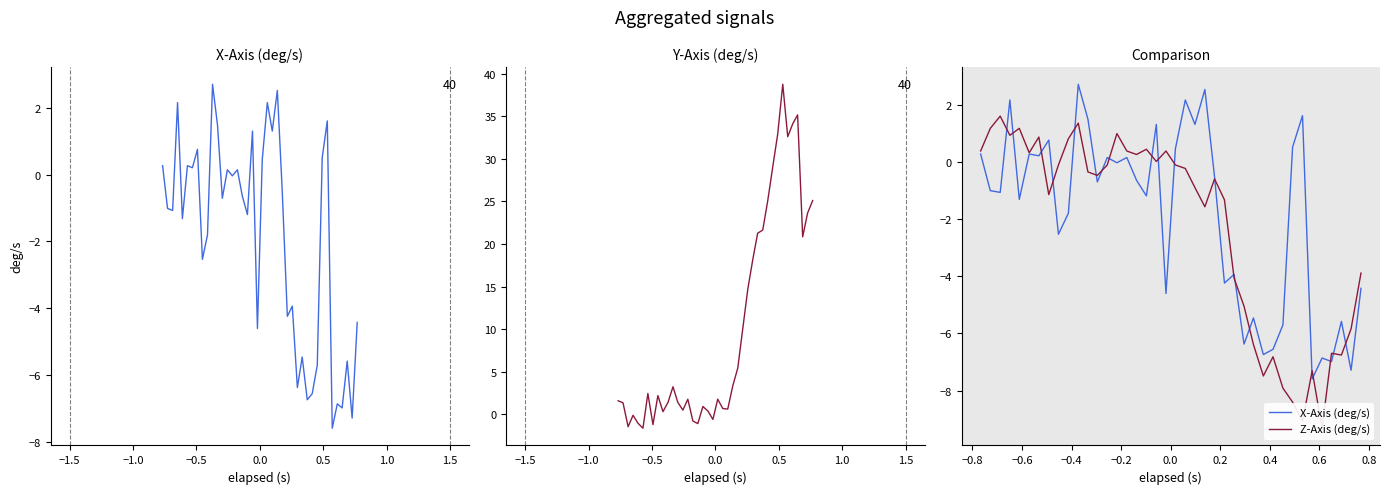

In X-Axis (deg/s), how many points are lower than both neighbors (excluding endpoints)?

15